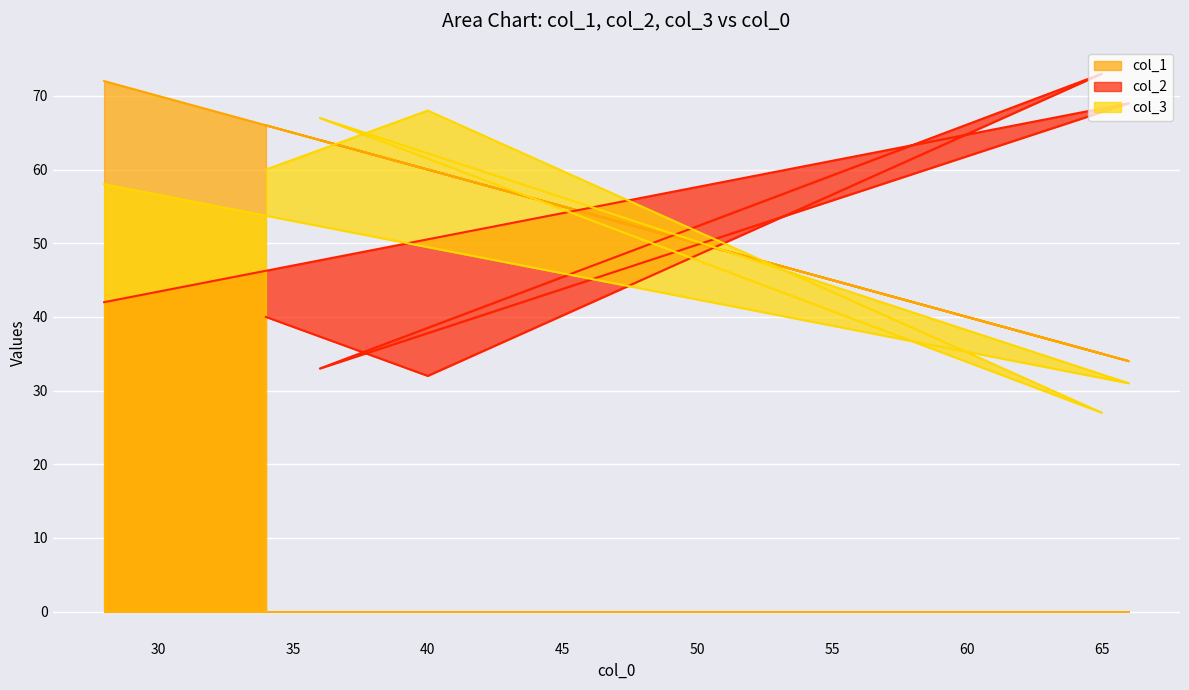

Reading right to left, what are all the values shown in this chart?

col_1: 66	60	35	64	34	72
col_2: 40	32	73	33	69	42
col_3: 60	68	27	67	31	58